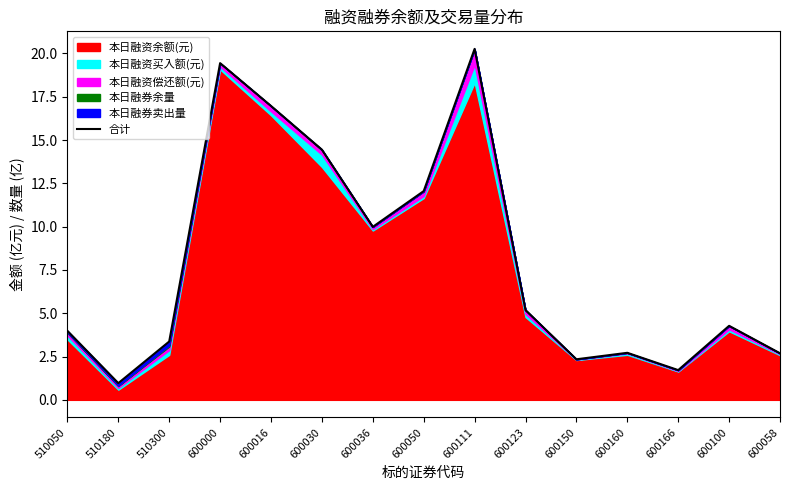

What is the value of the 4th point from the left?

19.4